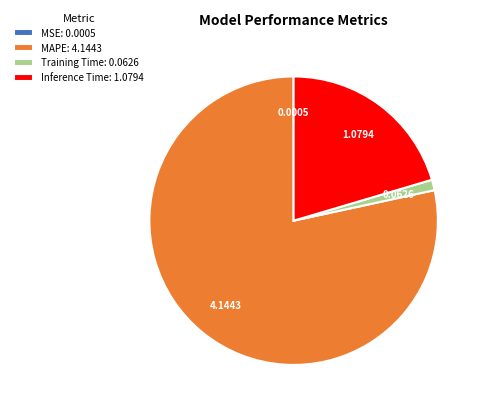

Do MAPE: 4.1443 and Inference Time: 1.0794 together represent more than half of the pie?

Yes